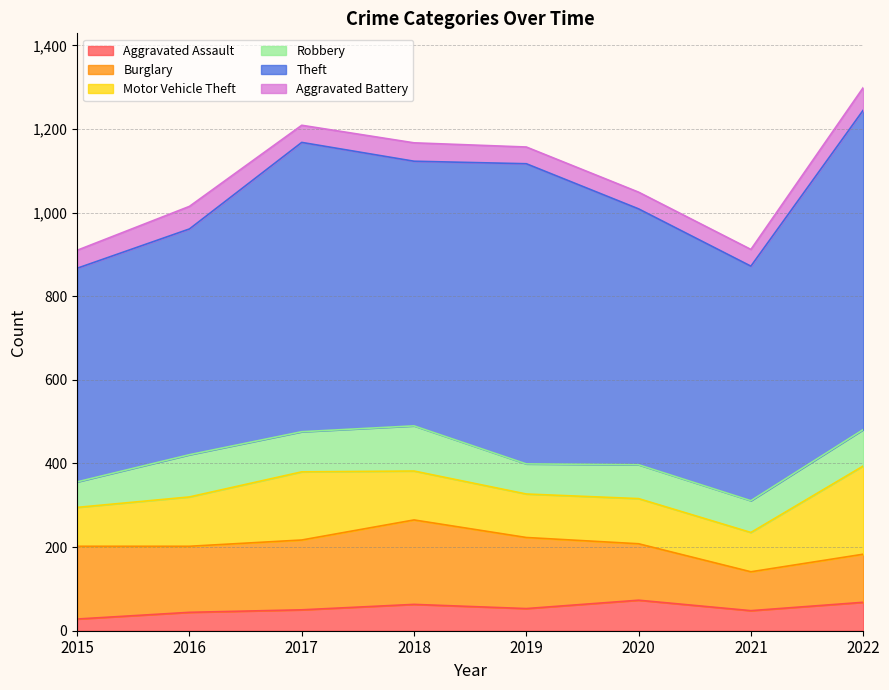

What is the minimum value shown in the chart?

28